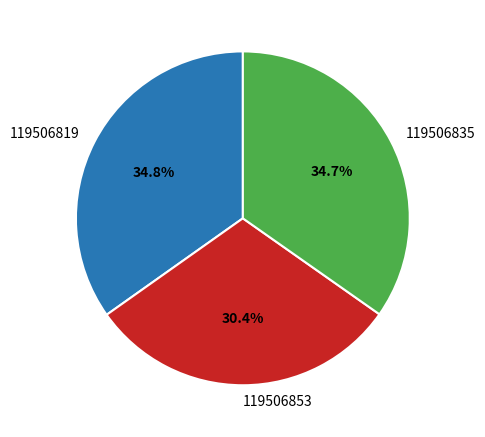

Count the number of slices in the pie.

3